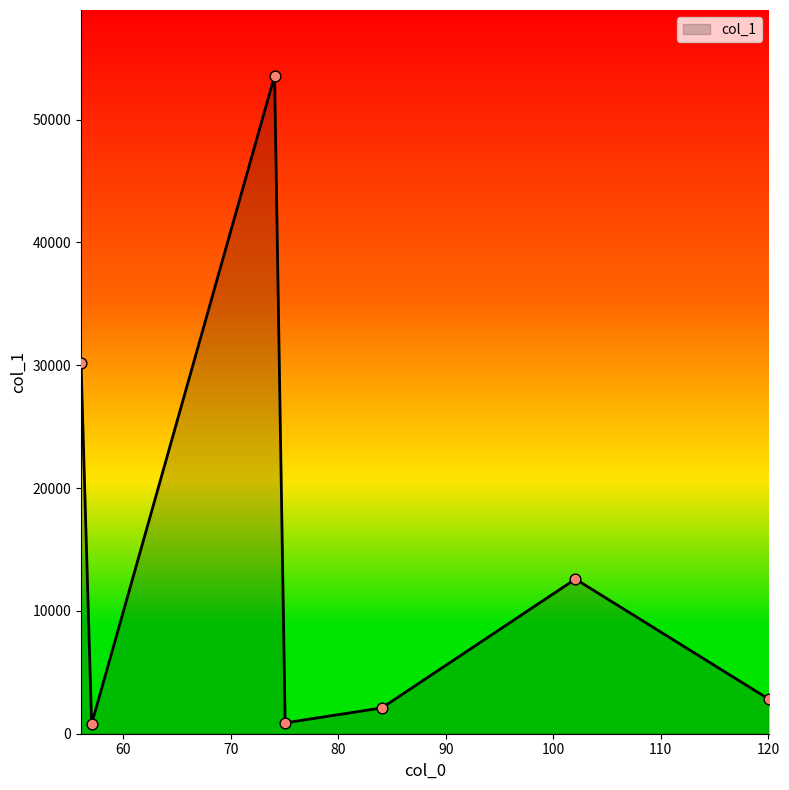

What is the greatest value displayed?

53558.7